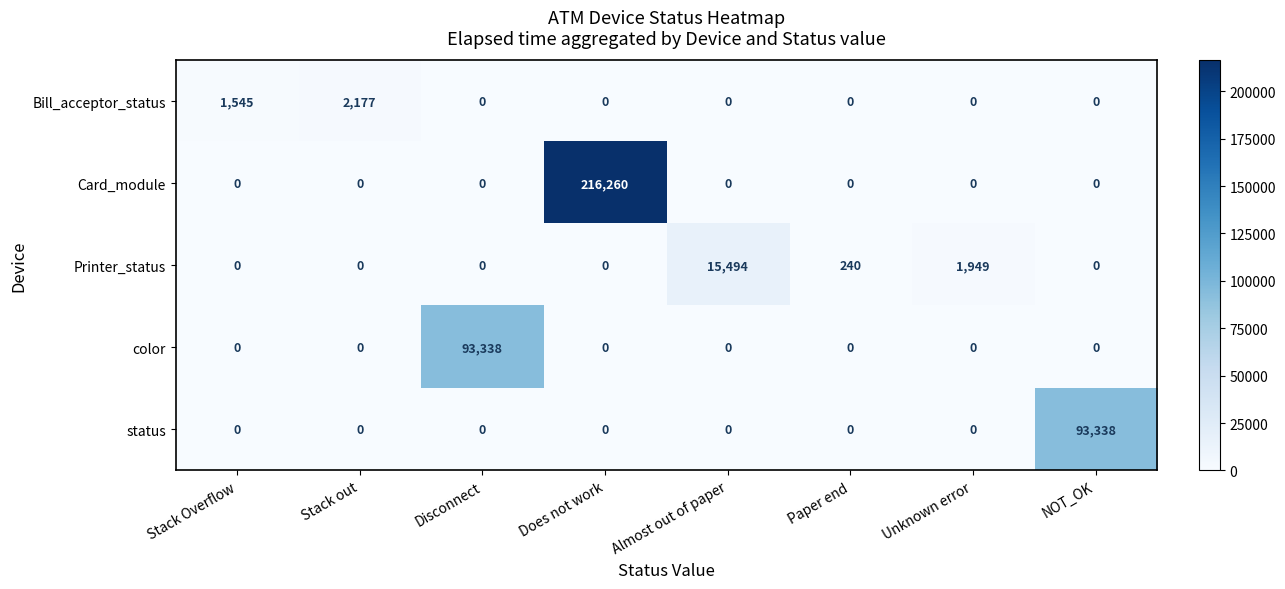

The value of Card_module at Stack Overflow is 0. True or false?

True